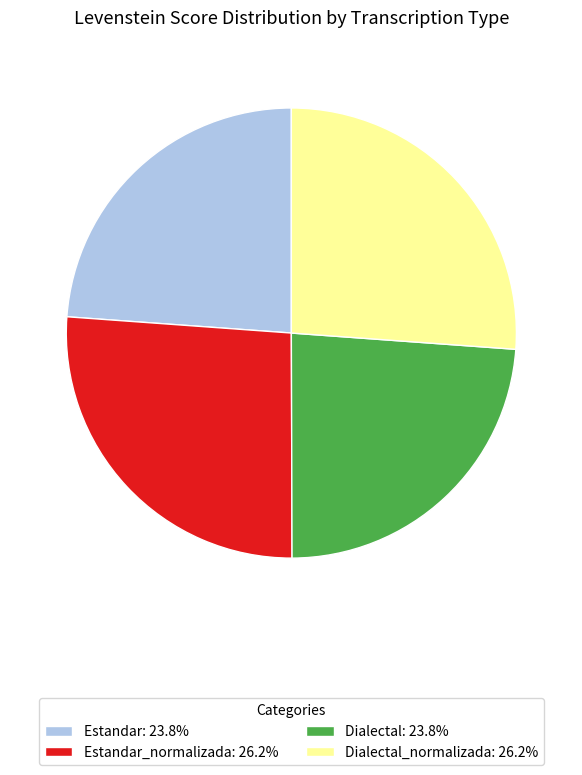

Is there a majority slice in this chart?

No